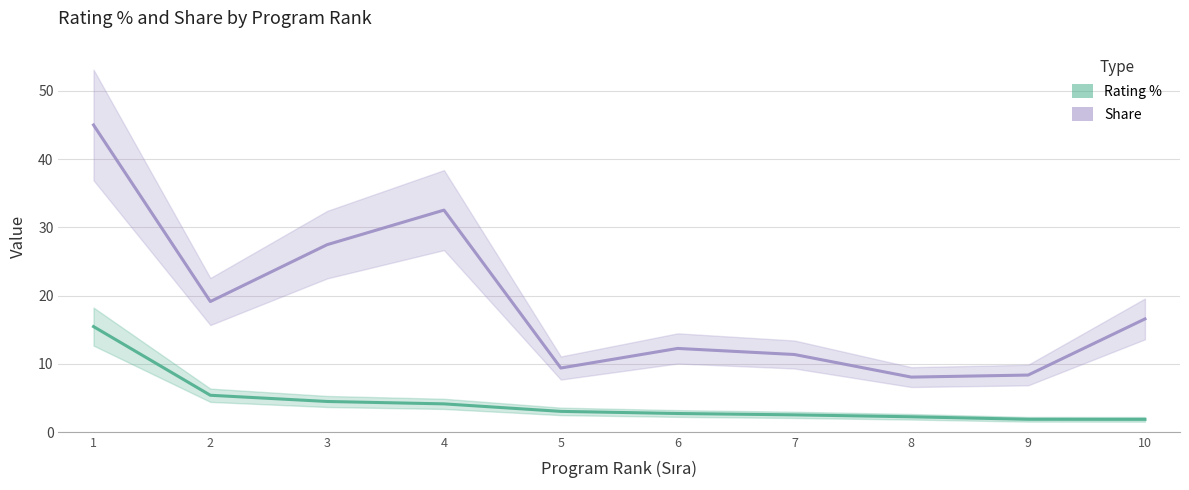

How many values in the Rating % series are below 3?

5